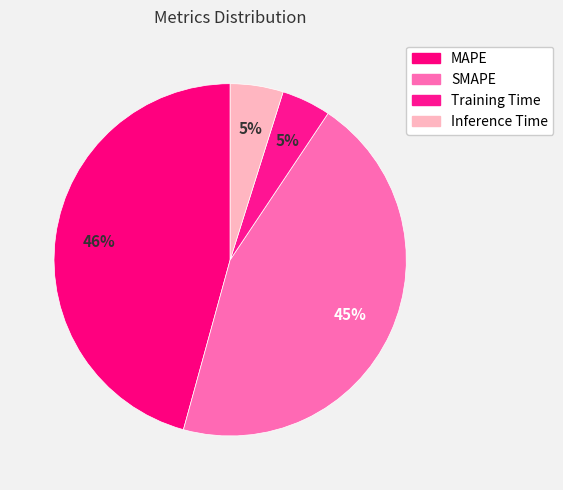

Rank the categories by value from lowest to highest.

Training Time, Inference Time, SMAPE, MAPE